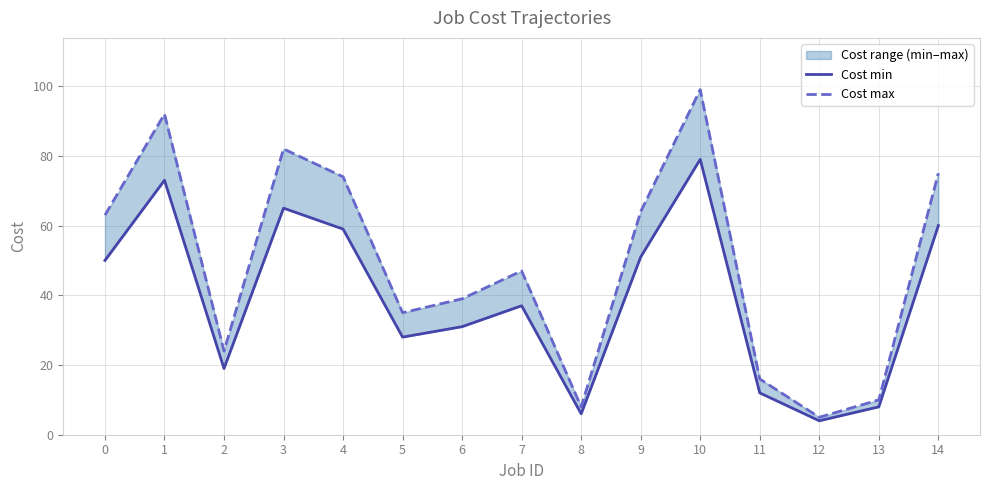

Which series has the largest range (max minus min)?

Cost max